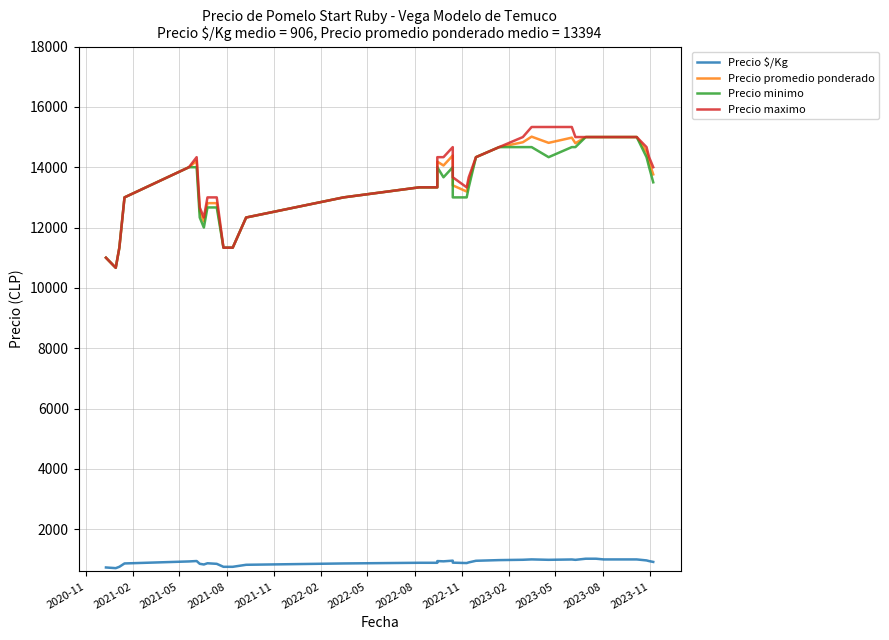

In Precio promedio ponderado, how many points are lower than both neighbors (excluding endpoints)?

6